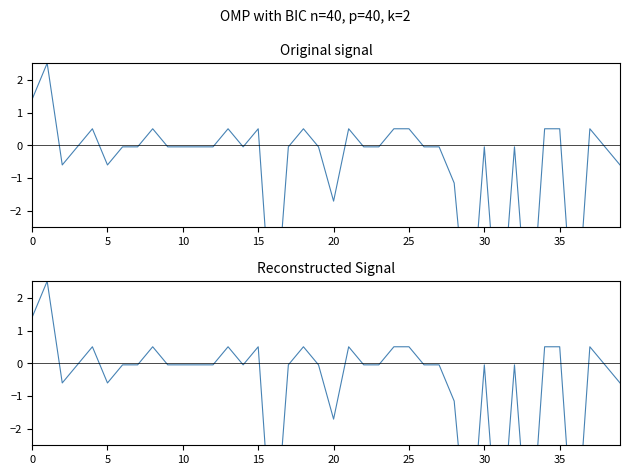

Reading left to right, list all the values displayed in this chart.

attendance_days: 1.4	2.5	-0.6	-0.0	0.5	-0.6	-0.0	-0.0	0.5	-0.0	-0.0	-0.0	-0.0	0.5	-0.0	0.5	-6.1	-0.0	0.5	-0.0	-1.7	0.5	-0.0	-0.0	0.5	0.5	-0.0	-0.0	-1.2	-6.1	-0.0	-6.1	-0.0	-6.1	0.5	0.5	-6.1	0.5	-0.0	-0.6
attendance_by_month: 1.4	2.5	-0.6	-0.0	0.5	-0.6	-0.0	-0.0	0.5	-0.0	-0.0	-0.0	-0.0	0.5	-0.0	0.5	-6.1	-0.0	0.5	-0.0	-1.7	0.5	-0.0	-0.0	0.5	0.5	-0.0	-0.0	-1.2	-6.1	-0.0	-6.1	-0.0	-6.1	0.5	0.5	-6.1	0.5	-0.0	-0.6